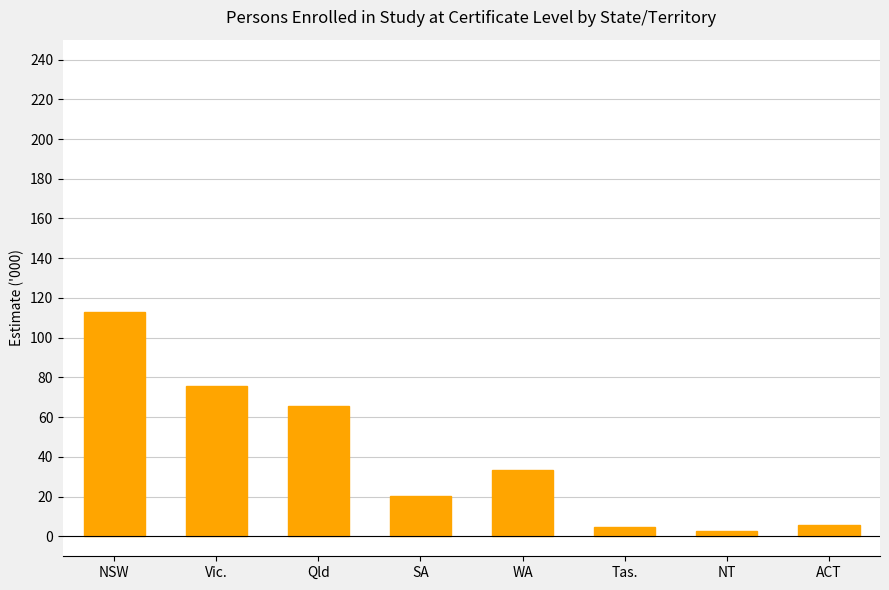

Read the value at Qld.

65.8